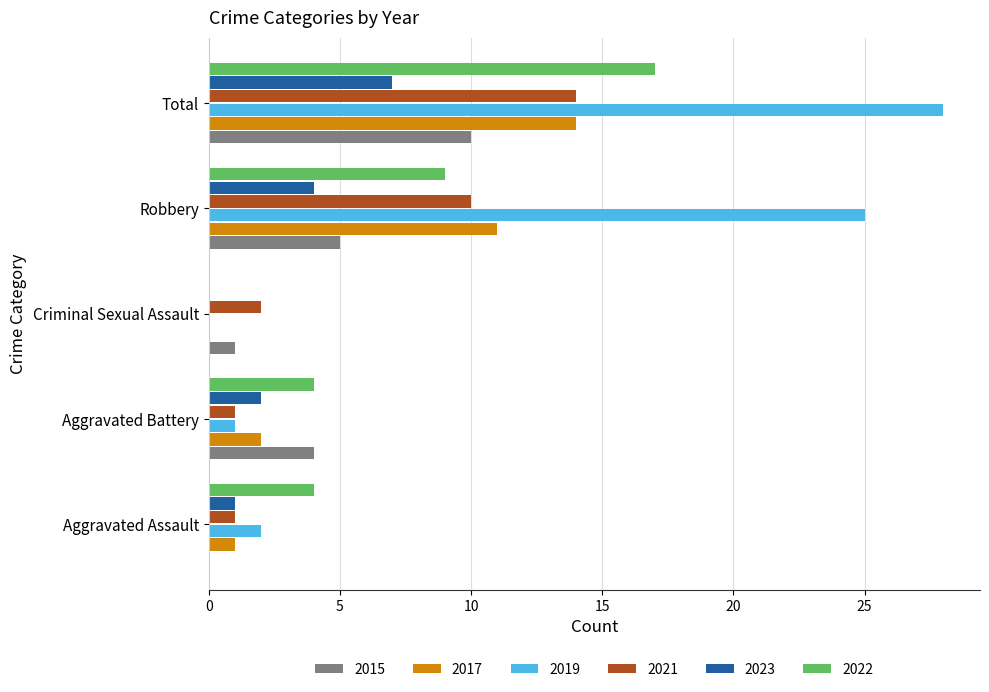

What is the total value across all series at Aggravated Battery?

14